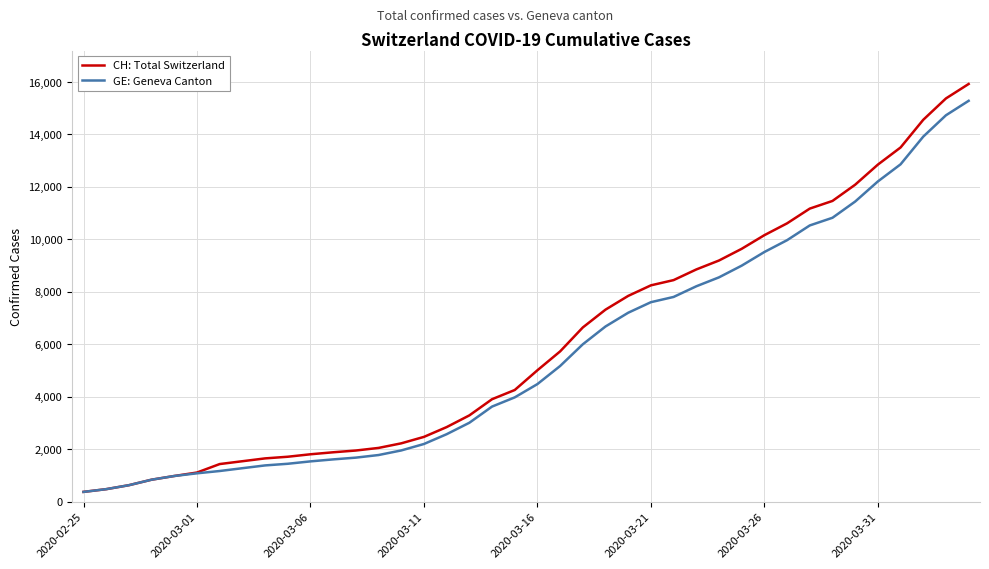

What is the maximum value for CH: Total Switzerland?

15926